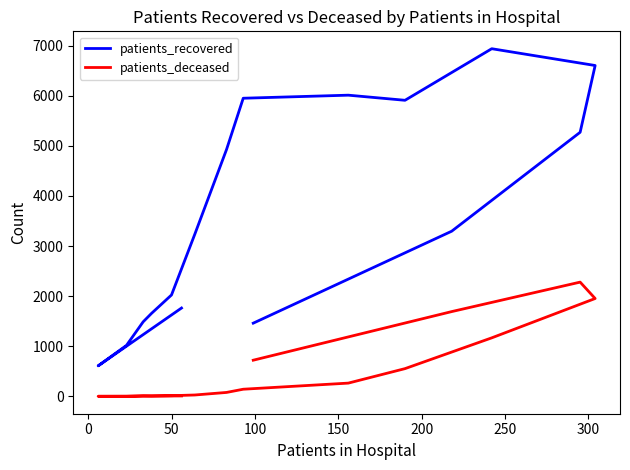

Is the value of patients_deceased at 11 greater than the value of patients_recovered at 11?

No